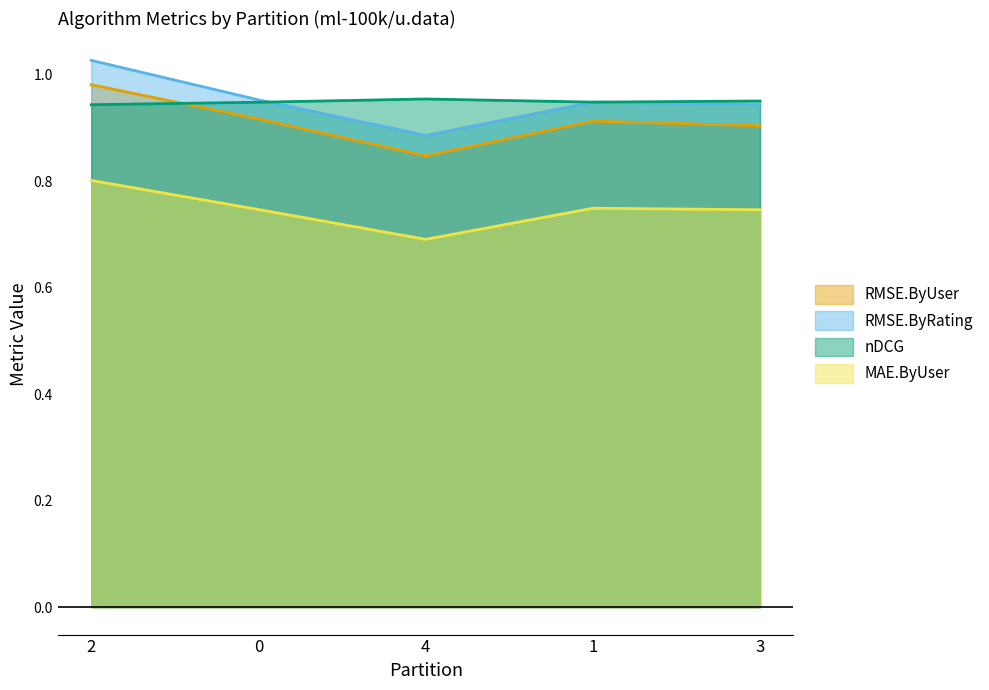

Reading left to right, list all the values displayed in this chart.

RMSE.ByUser: 1.0	0.9	0.8	0.9	0.9
RMSE.ByRating: 1.0	1.0	0.9	0.9	0.9
nDCG: 0.9	0.9	1.0	0.9	1.0
MAE.ByUser: 0.8	0.7	0.7	0.7	0.7